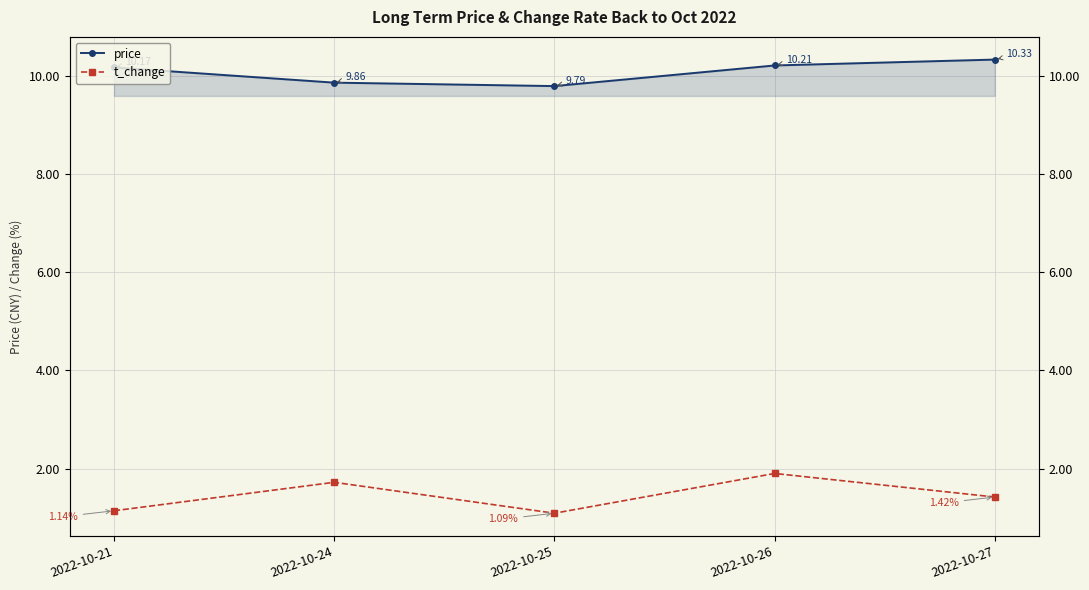

Is the value of t_change at 2022-10-24 greater than the value of price at 2022-10-24?

No